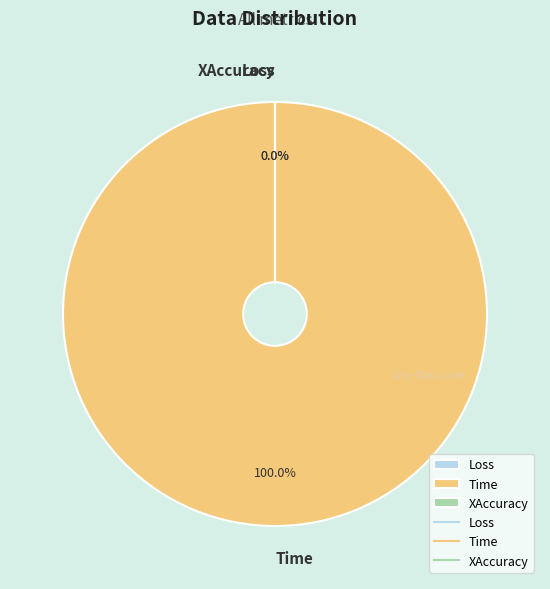

To the nearest percent, what is the difference between the largest and smallest slice percentages?

100%